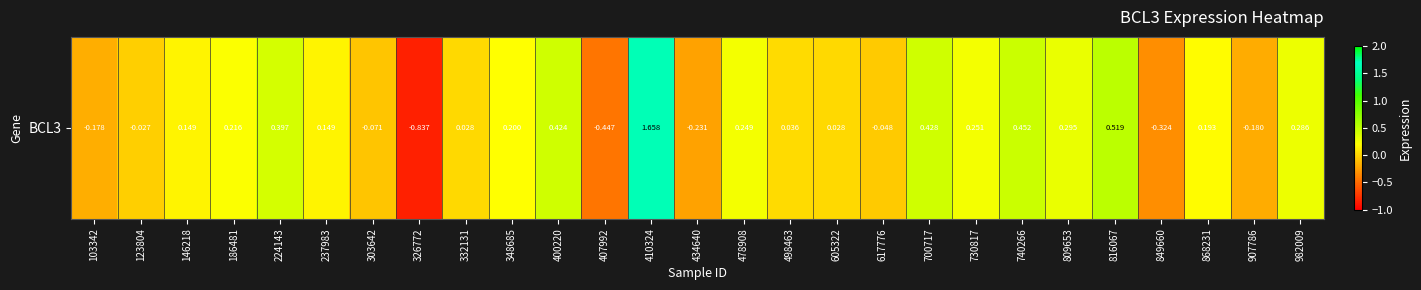

What is the difference between the values at 103342 and 982009?

0.5